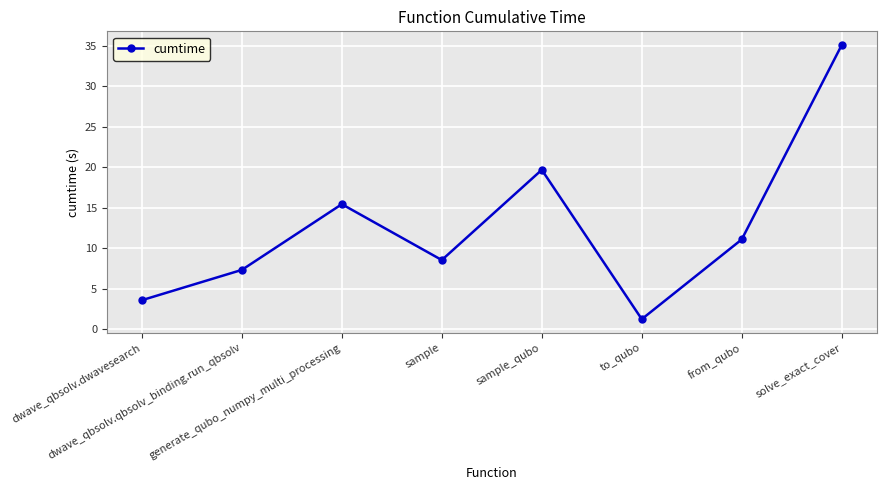

What is the value of the 1st point from the left?

3.6